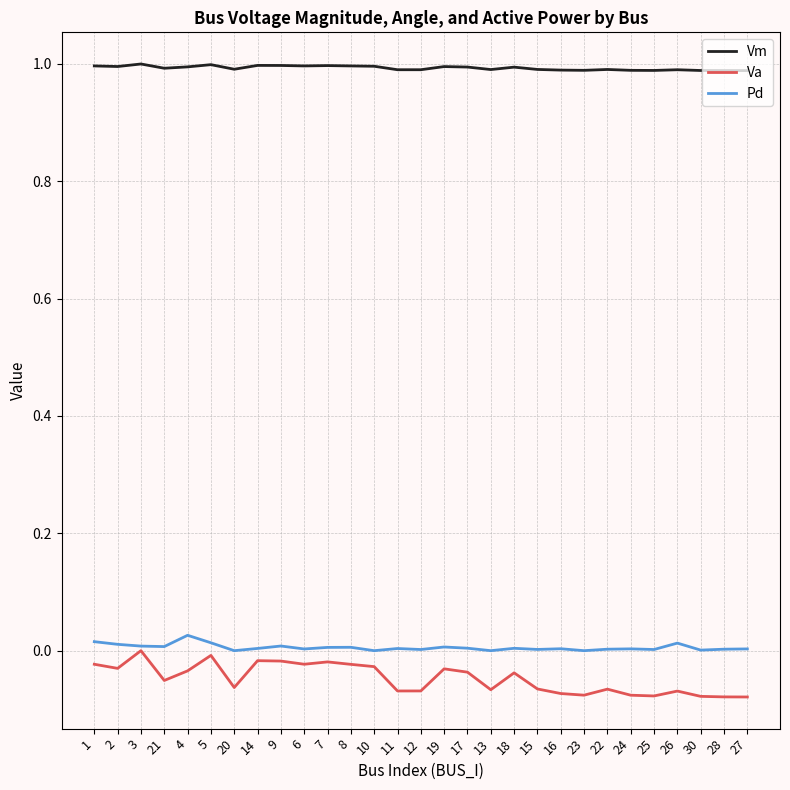

Which series has the largest total across all categories?

Vm